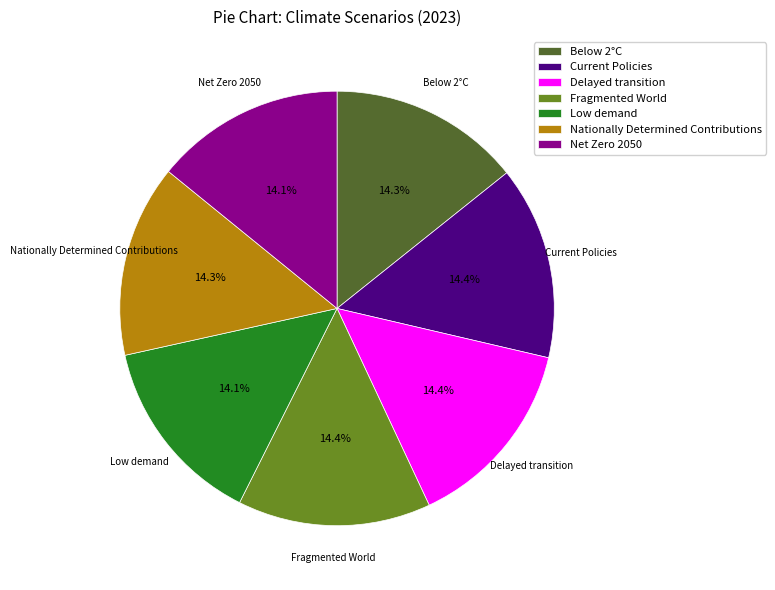

Is Nationally Determined Contributions the majority of the pie?

No